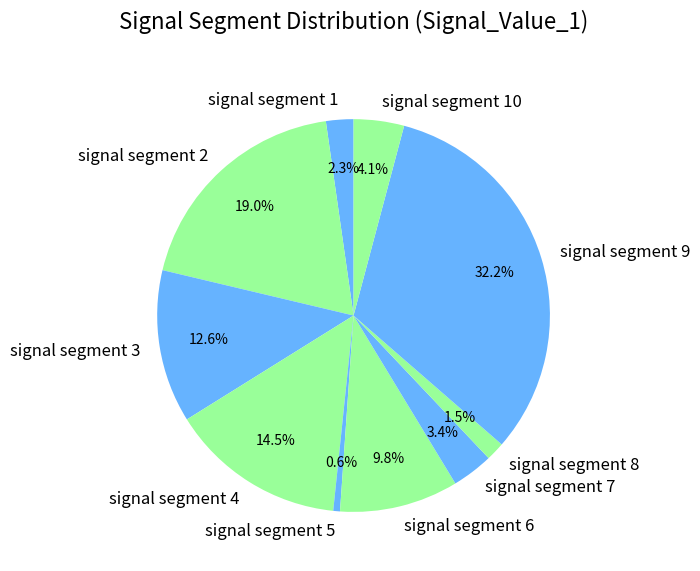

Is there any slice that represents more than half of the pie?

No